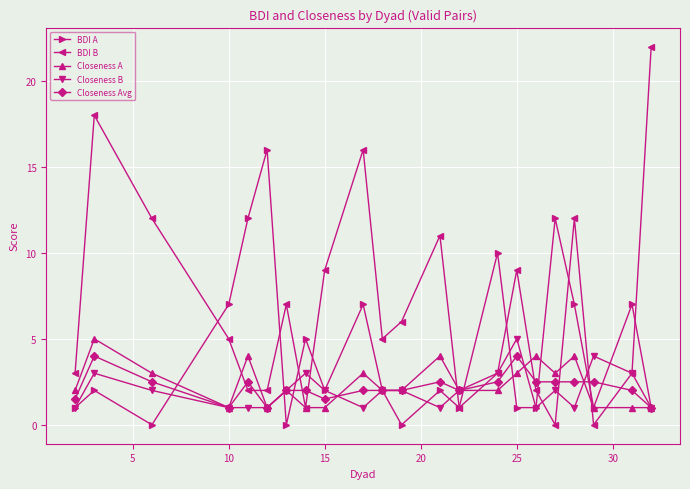

What is the value of the BDI A point at the 17th from the left?

1.0